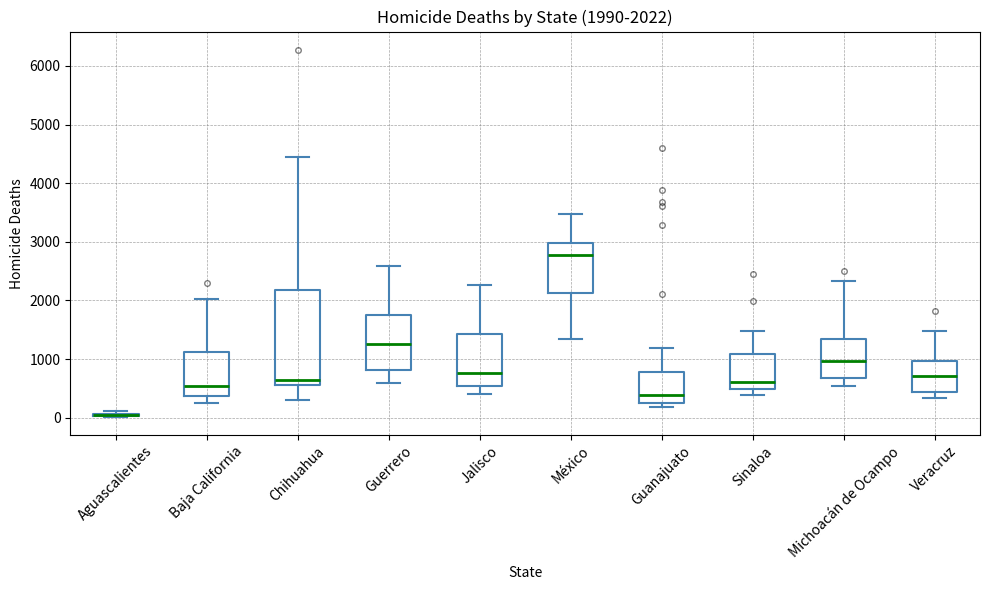

Which box is the tallest, from its lower edge to its upper edge?

Chihuahua